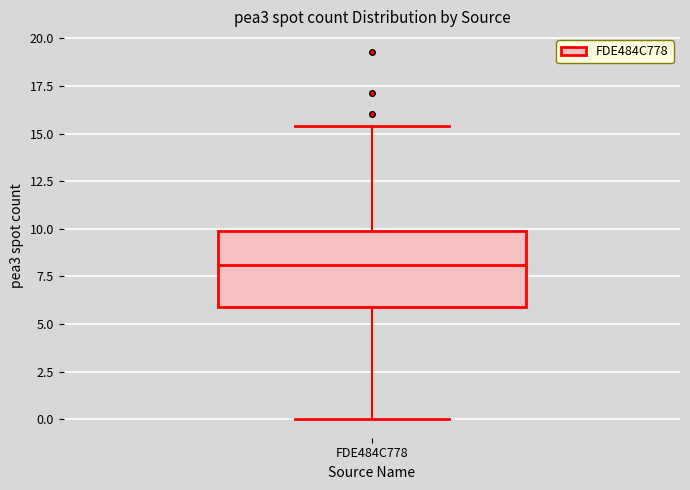

Transcribe this box plot: give where the median line is, the range the box spans, and where the two whiskers end, as read against the y-axis. The values are not printed on the chart, so give them approximately, as read against the axis.

median 8.0, box 6.0 to 10.0, whiskers 0.0 to 15.5